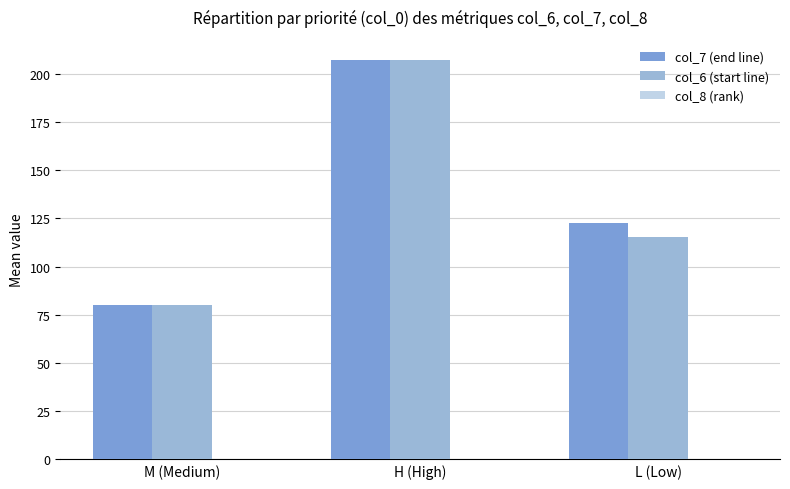

The col_7 (end line) series shows 80.1 at M (Medium). True or false?

True